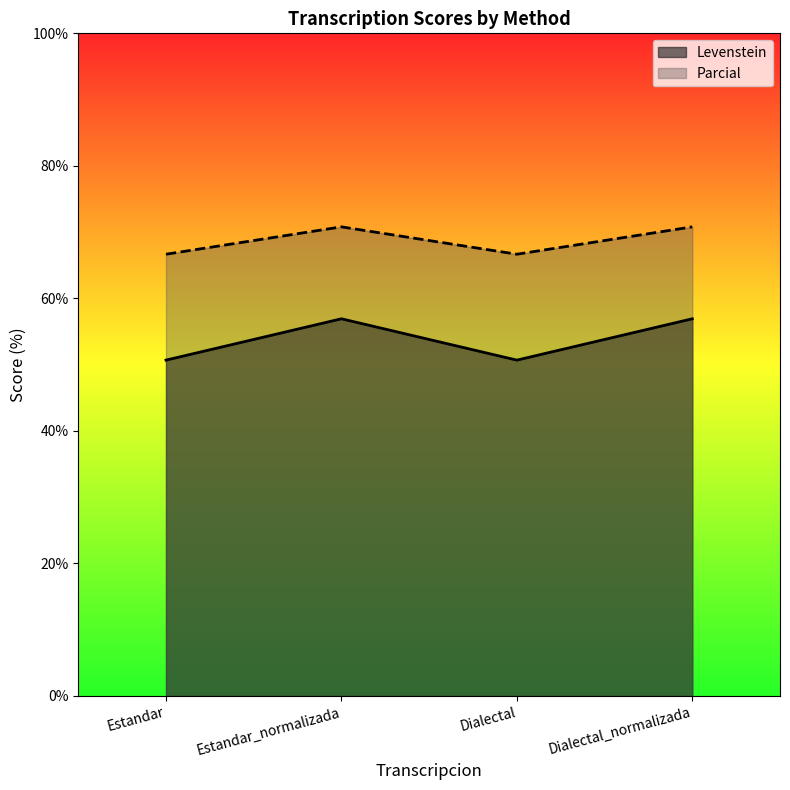

How many interior local valleys does the Levenstein series have?

1